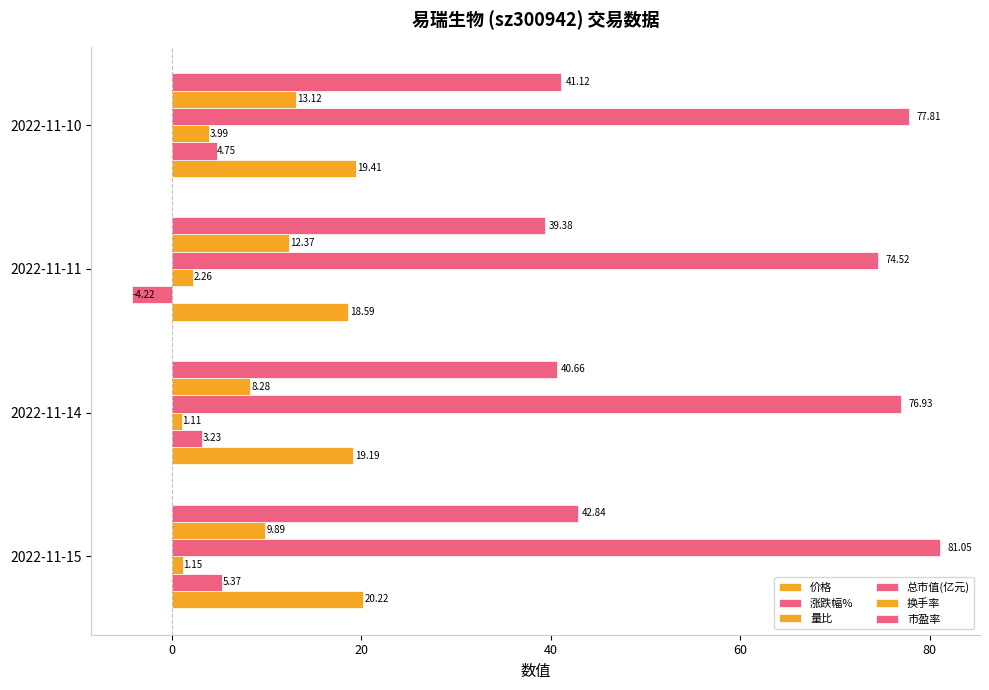

How many values in the 涨跌幅% series exceed 4?

2